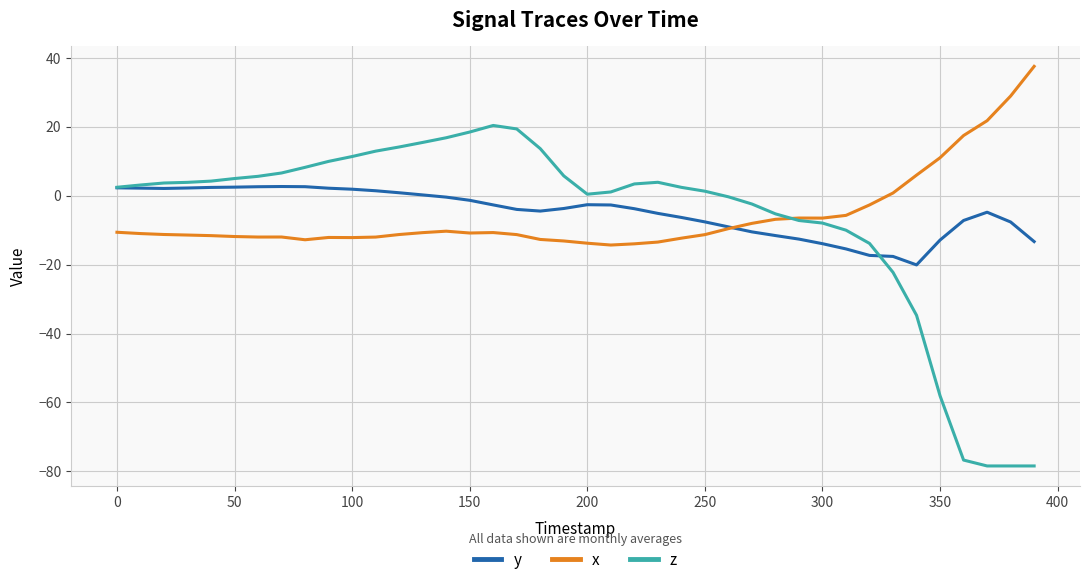

Rank the series by their maximum value, from highest to lowest.

x, z, y